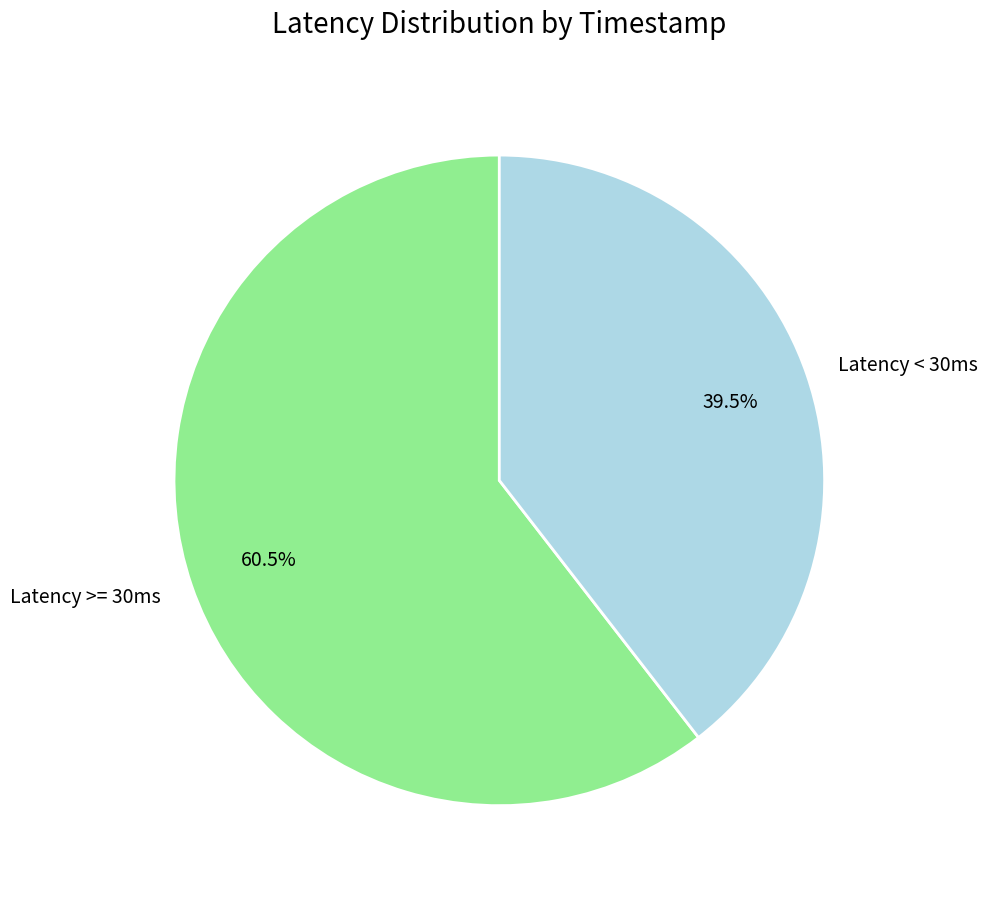

Approximately how many times larger is the value at Latency < 30ms compared to Latency >= 30ms?

0.7